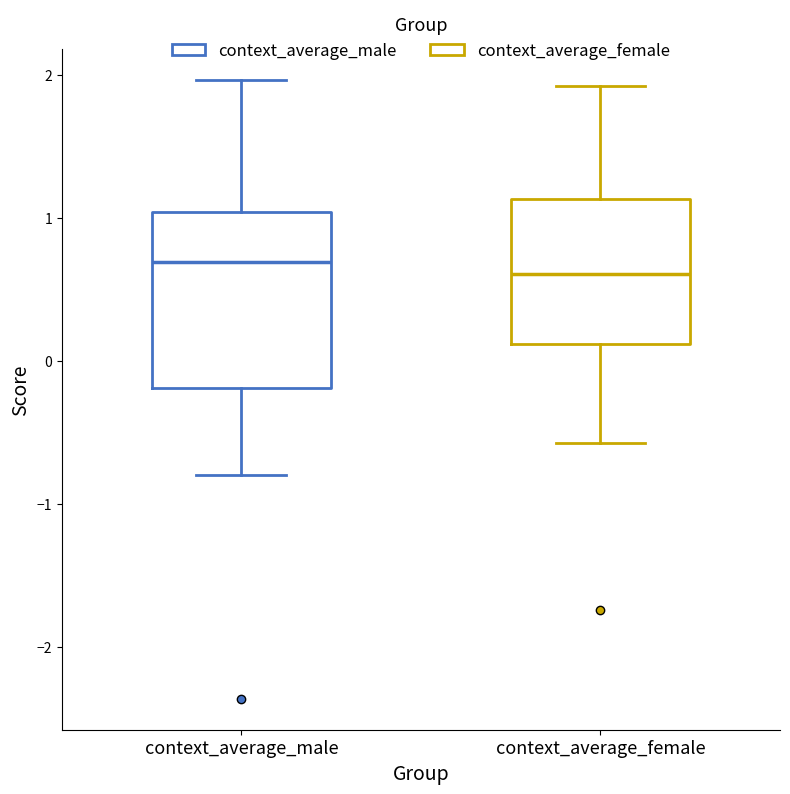

Reading left to right, read every box against the y-axis: the position of its median line, the range the box covers, and the ends of its whiskers. The values are not printed on the chart, so give them approximately, as read against the axis.

context_average_male: median 0.7, box -0.2 to 1.0, whiskers -0.8 to 2.0
context_average_female: median 0.6, box 0.1 to 1.1, whiskers -0.6 to 1.9